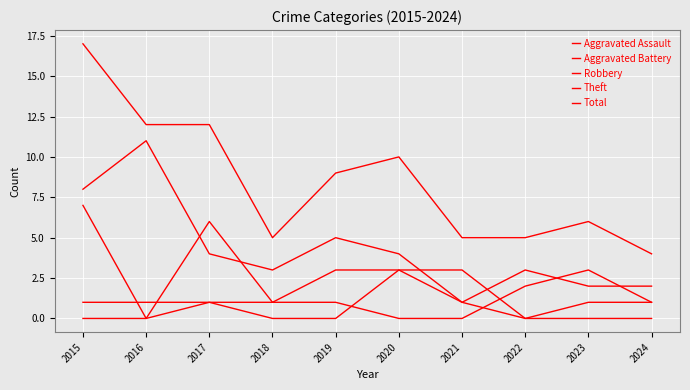

List the series in order of their peak value, highest first.

Total, Theft, Robbery, Aggravated Assault, Aggravated Battery